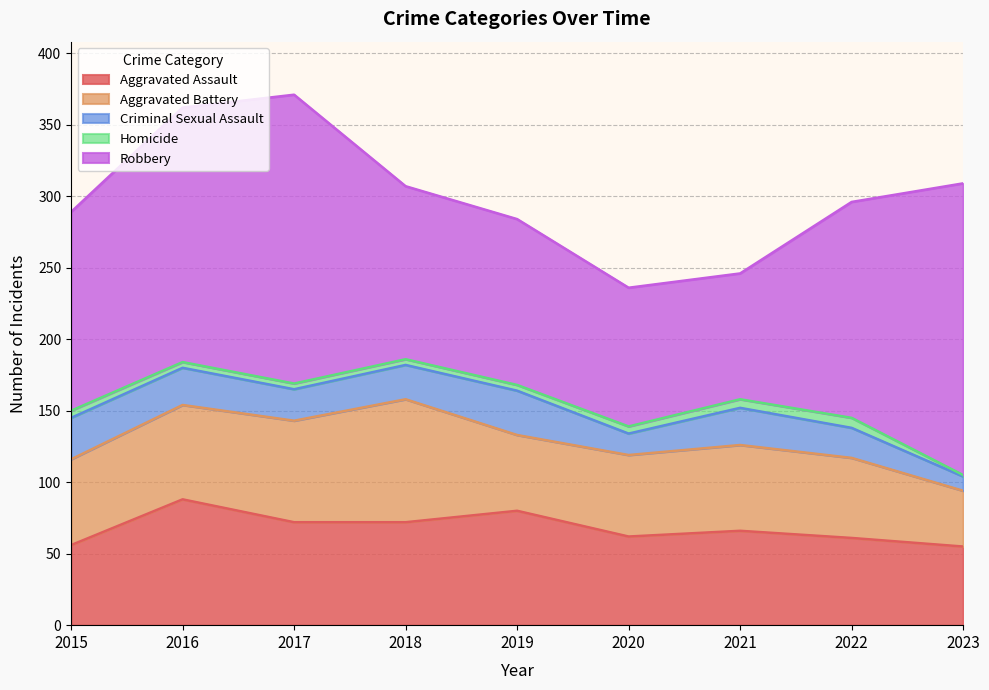

The Aggravated Battery series shows 86 at 2018. True or false?

True